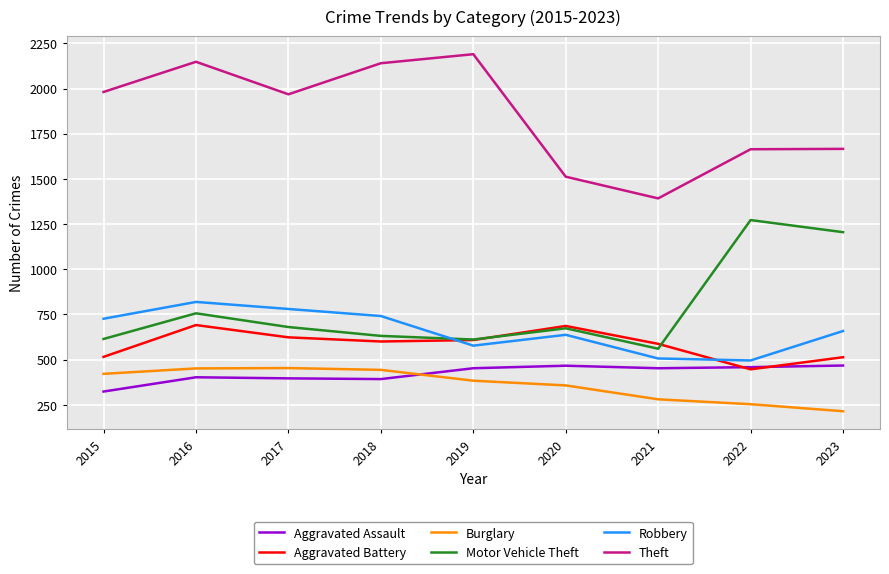

Is the value of Burglary at 2015 greater than the value of Robbery at 2017?

No